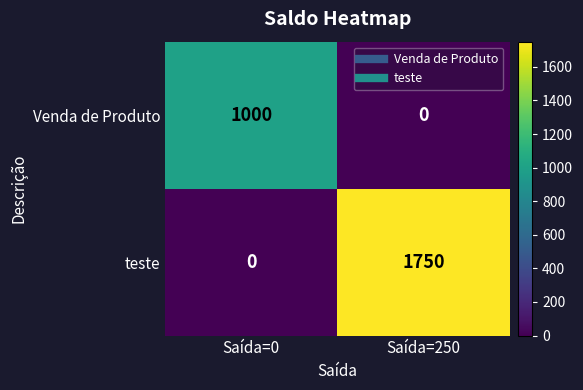

The teste series shows 702 at Saída=0. True or false?

False